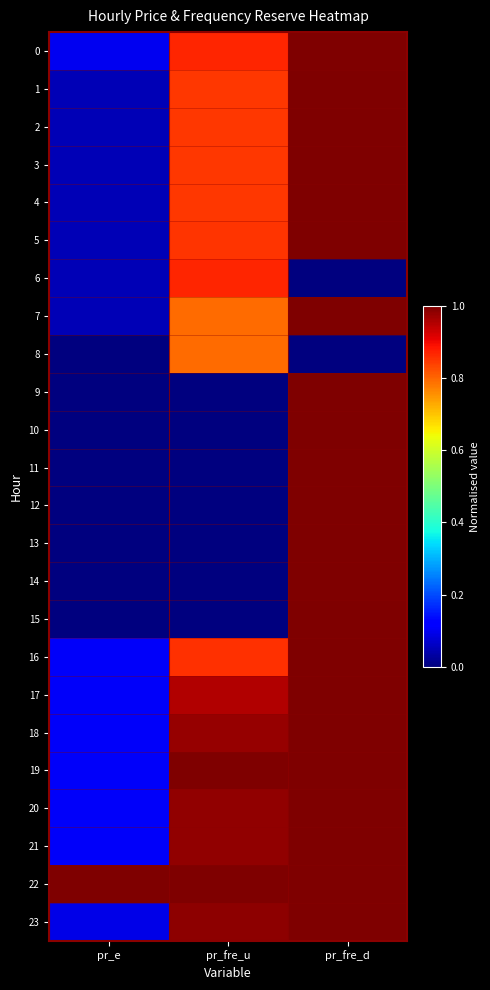

Which series changed the most between pr_fre_u and pr_fre_d?

10